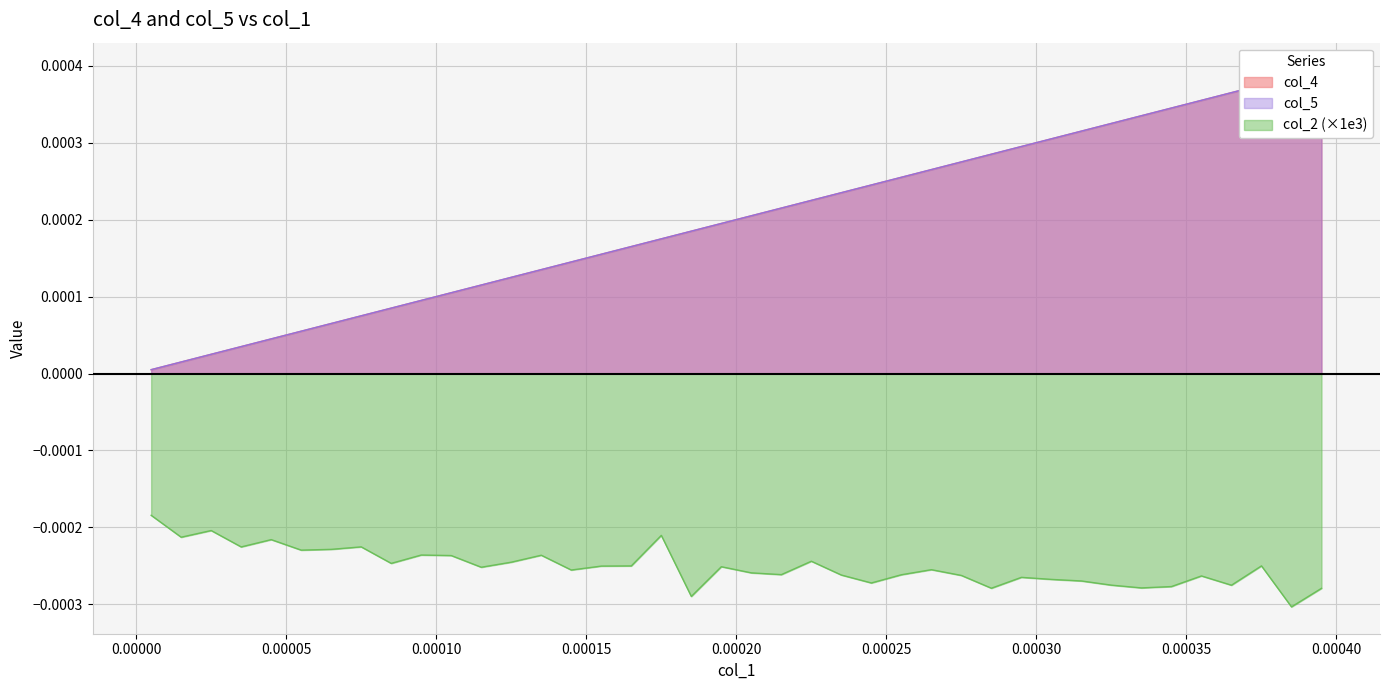

Which series has the widest spread of values?

col_4